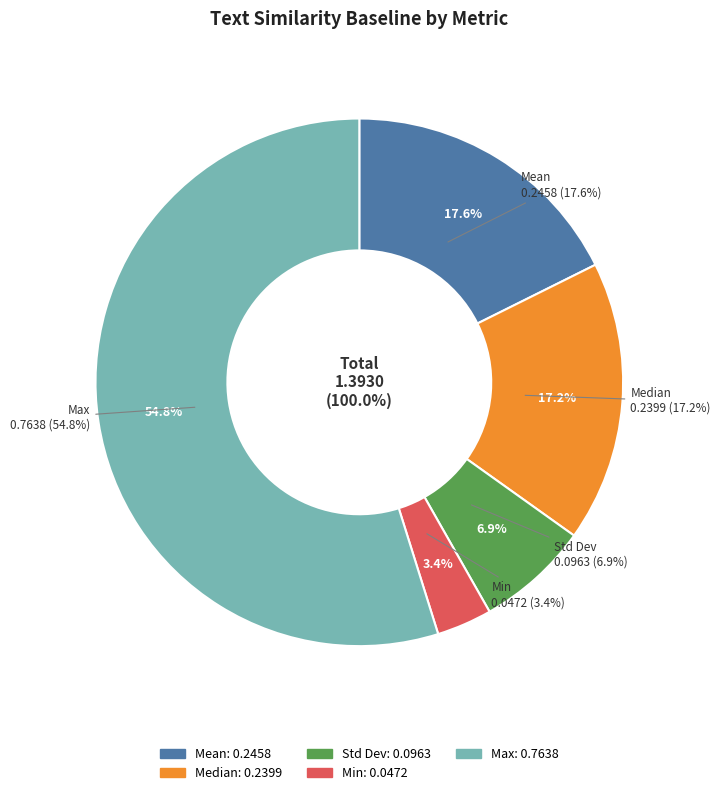

How many segments does this pie chart have?

5